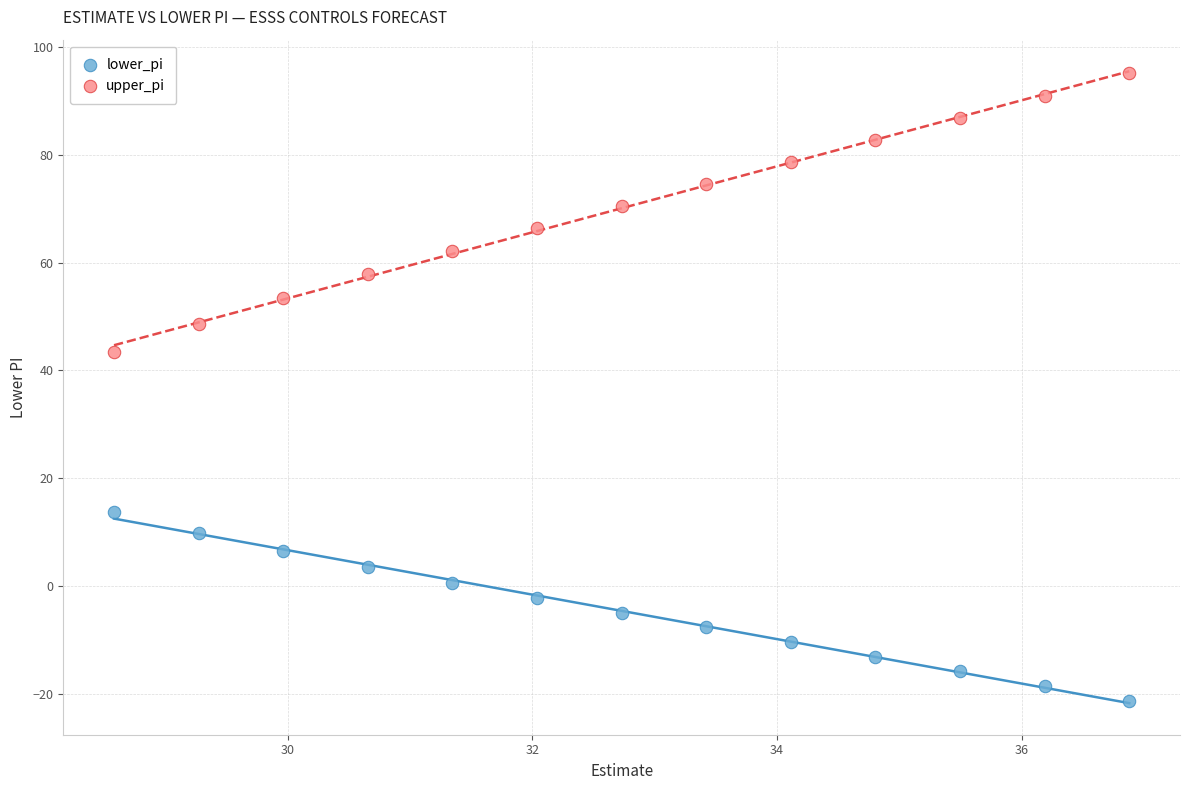

Which series reaches the maximum Y coordinate?

upper_pi